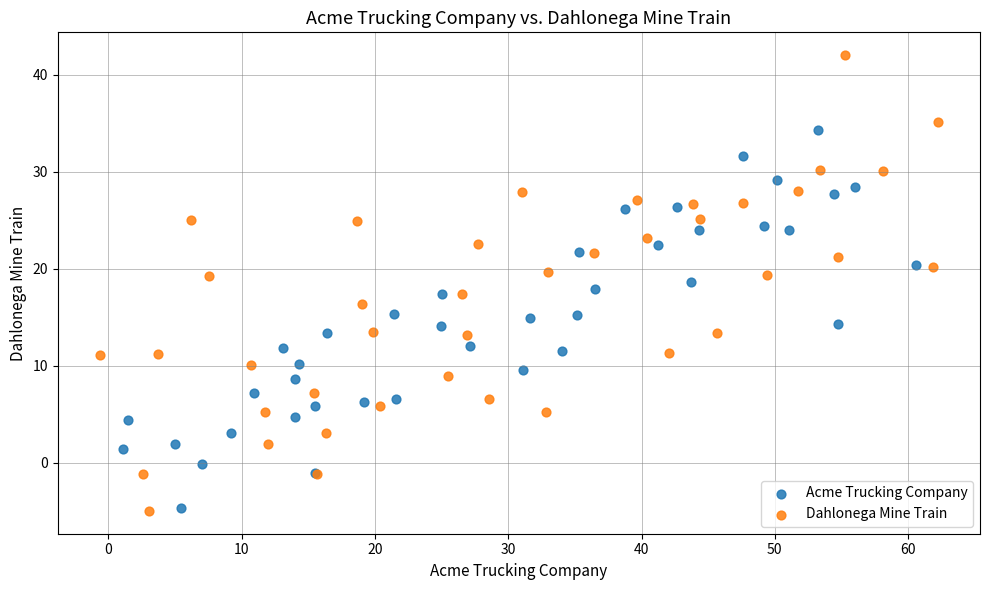

Which series has the largest Y range (max minus min)?

Dahlonega Mine Train